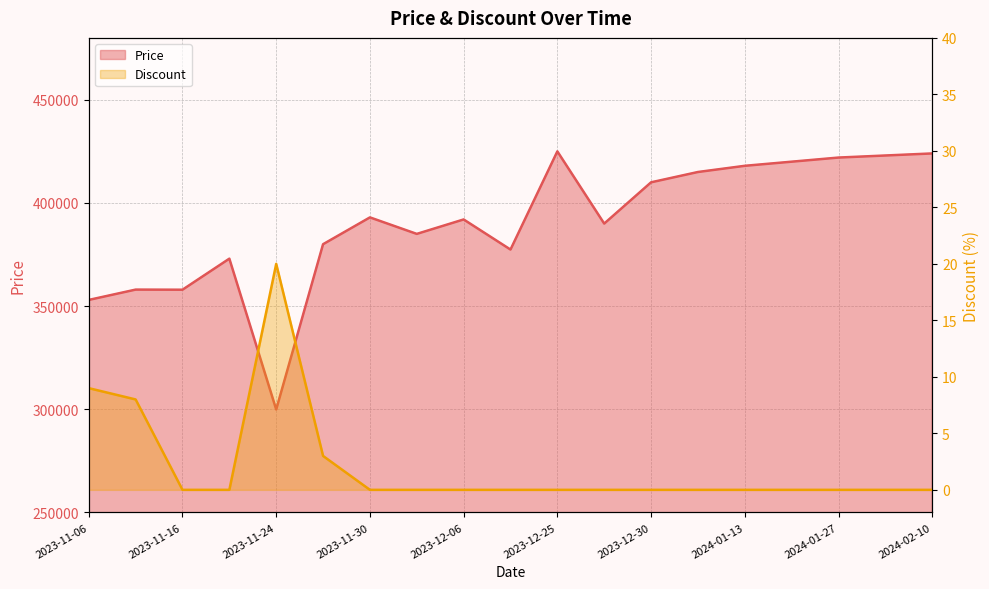

What is the maximum value for Discount?

20